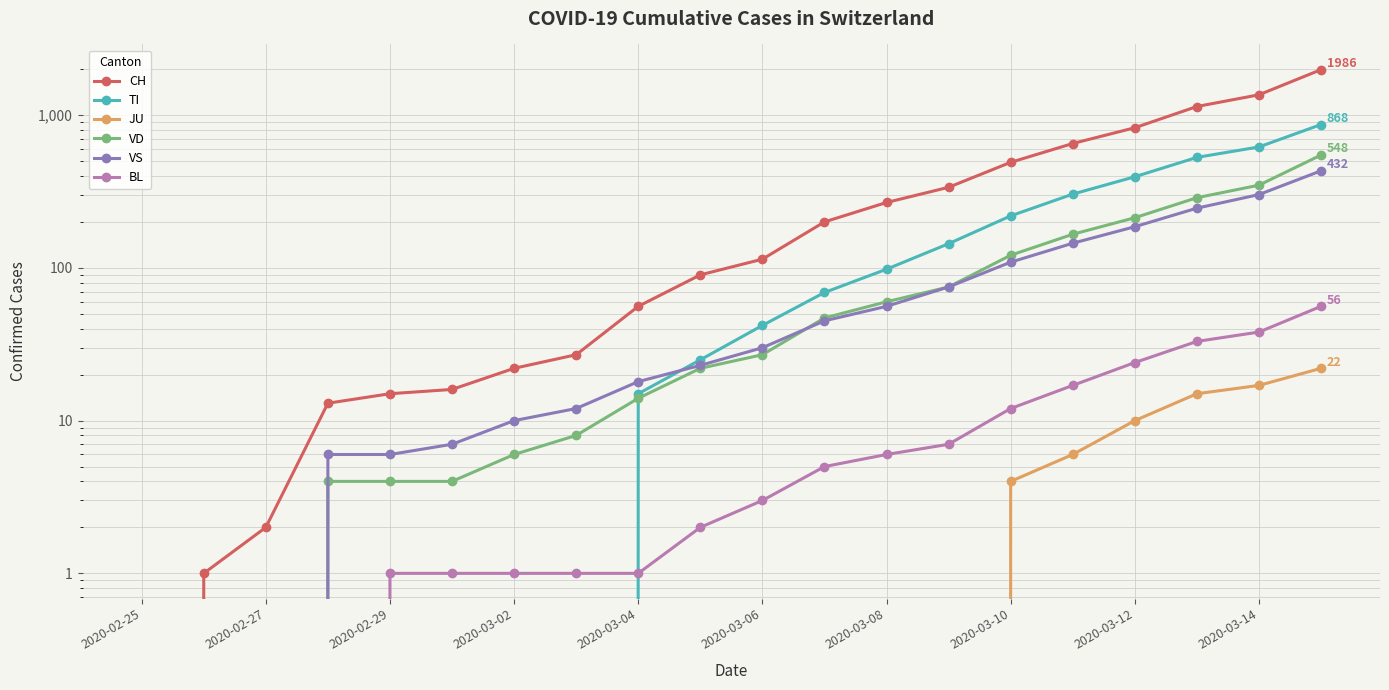

At 2020-03-08, list the series in order from smallest to largest.

JU, BL, VS, VD, TI, CH